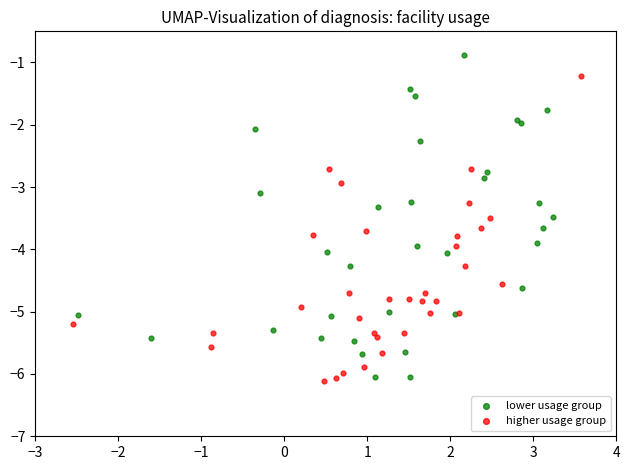

Which series reaches the maximum Y coordinate?

lower usage group